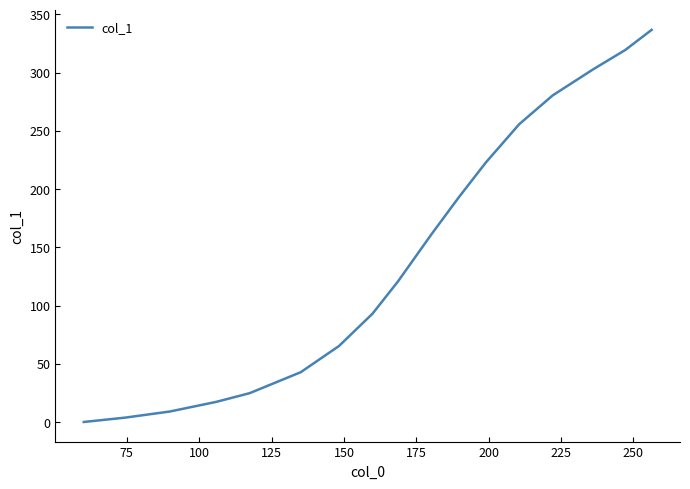

What is the difference between the maximum and minimum values?

336.8